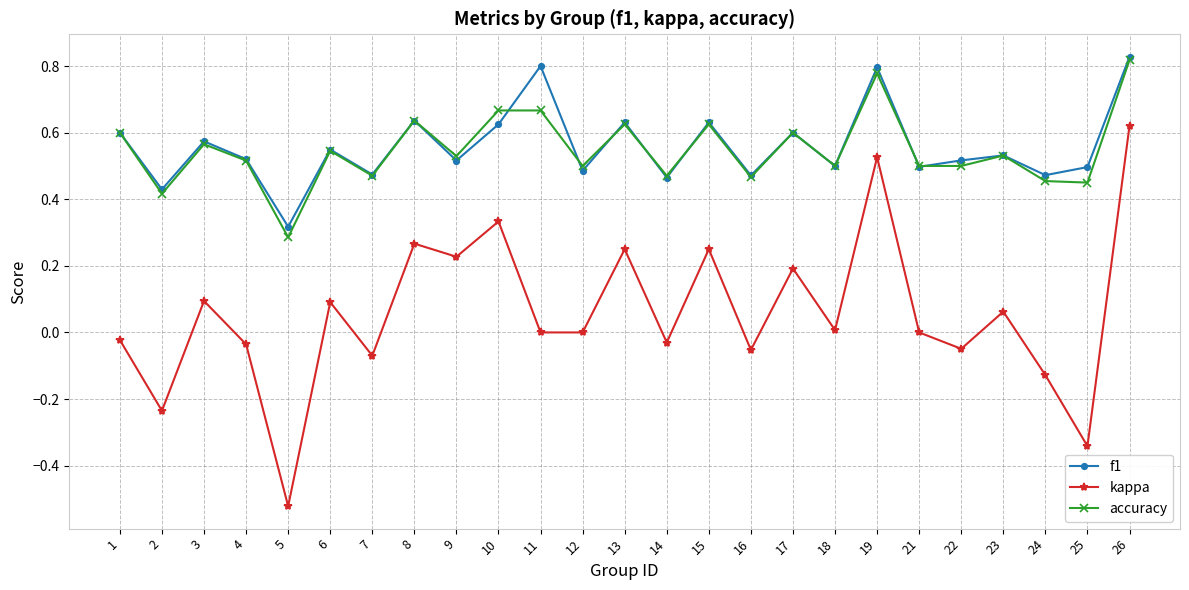

True or false: accuracy and kappa cross at least once.

False